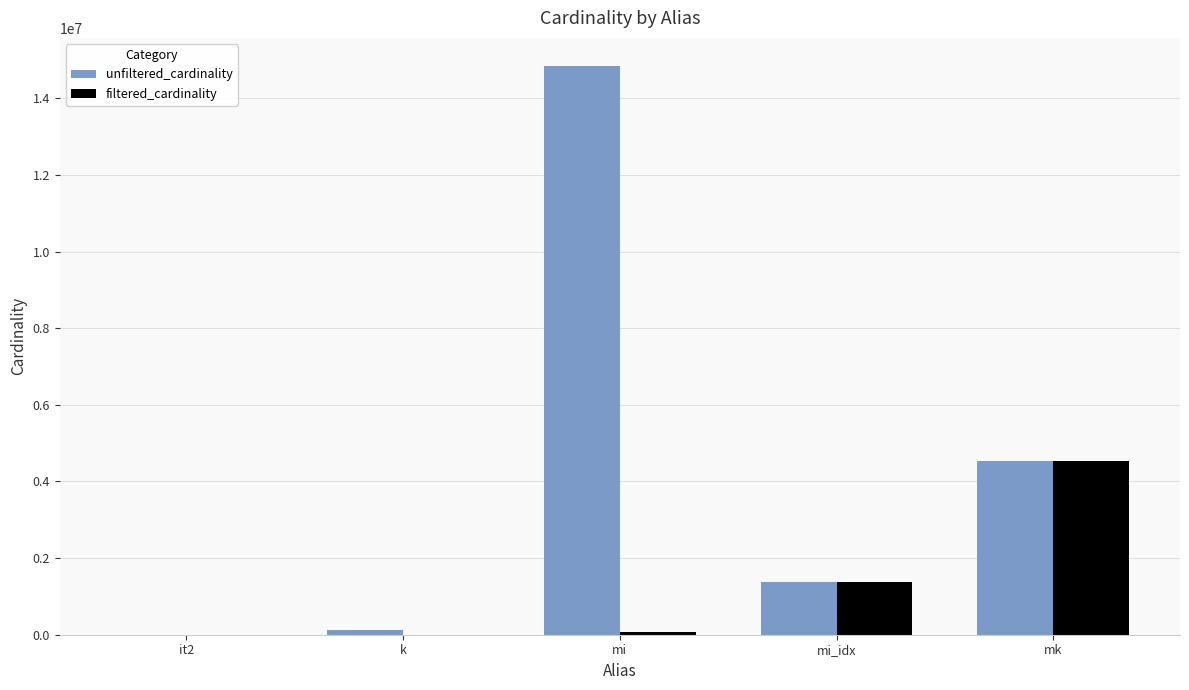

At which category does the chart reach its peak across all series?

mi